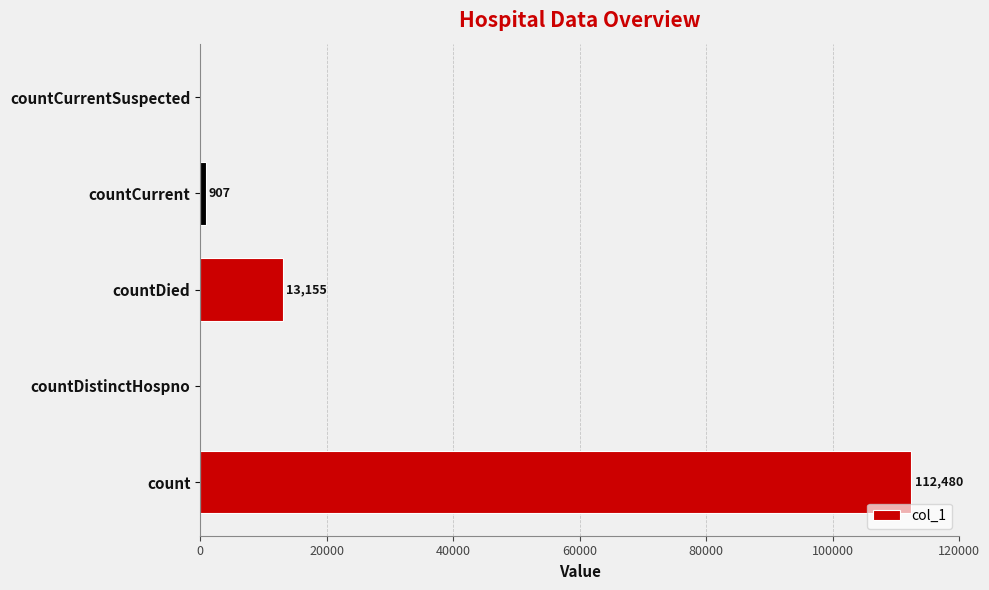

Is it true that the value at count is 36439?

False